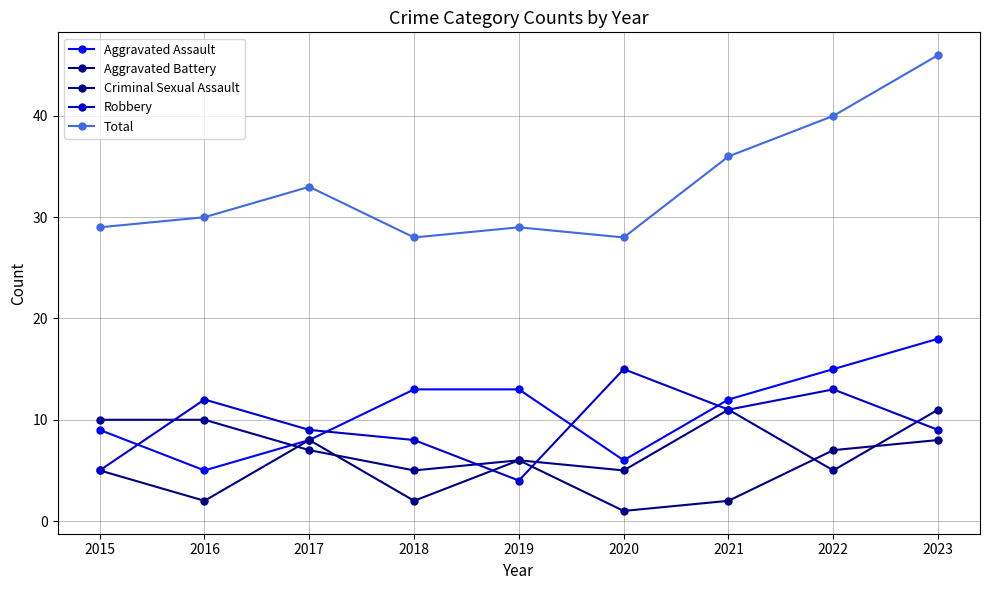

What is the greatest value displayed?

46